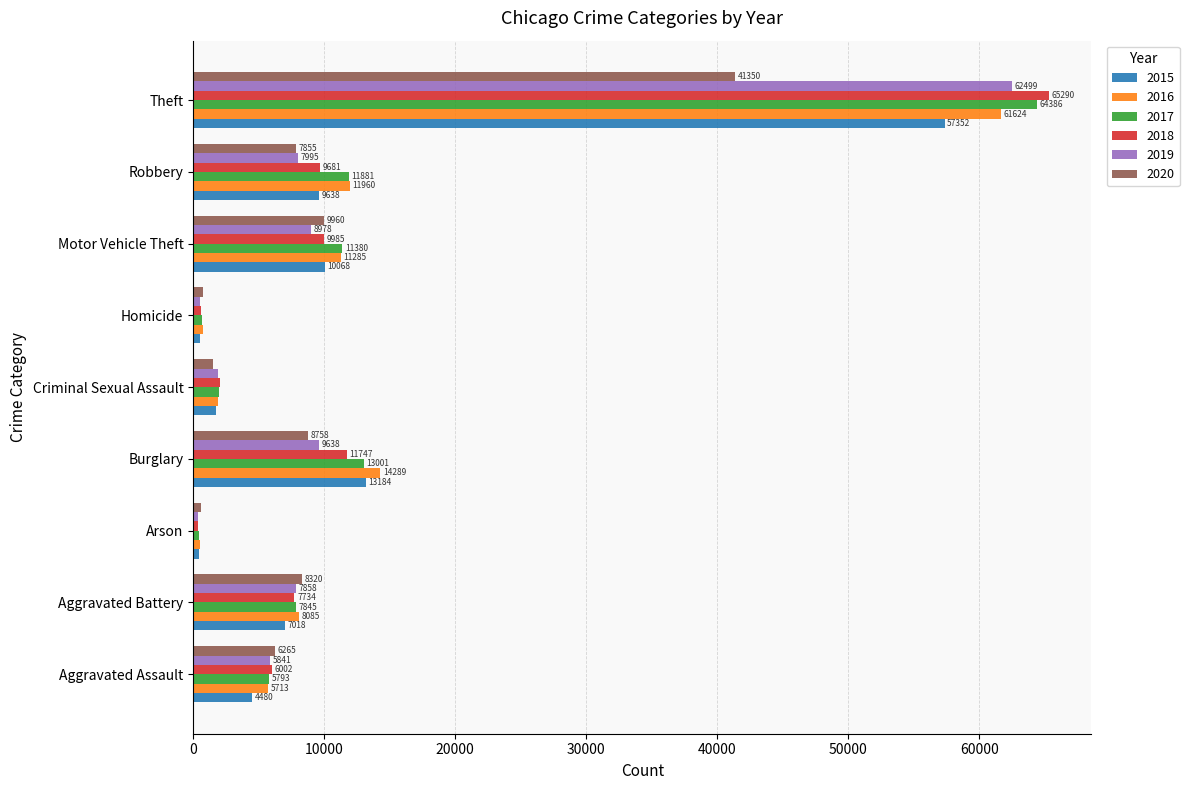

What is the difference between the highest and lowest values at Theft?

23940